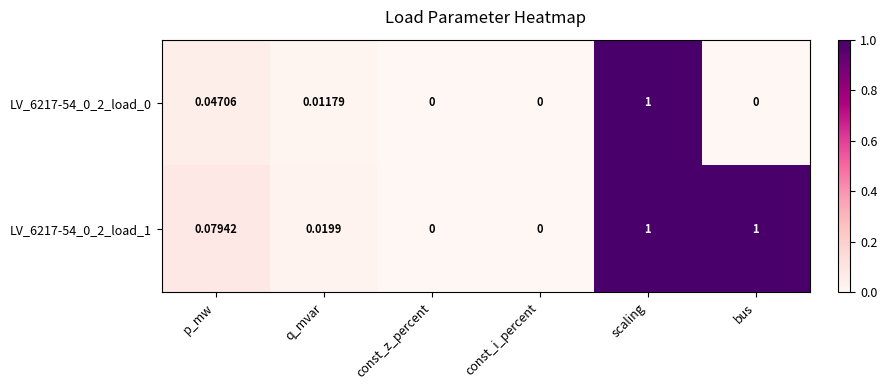

Which category has the highest value in the LV_6217-54_0_2_load_0 series?

scaling